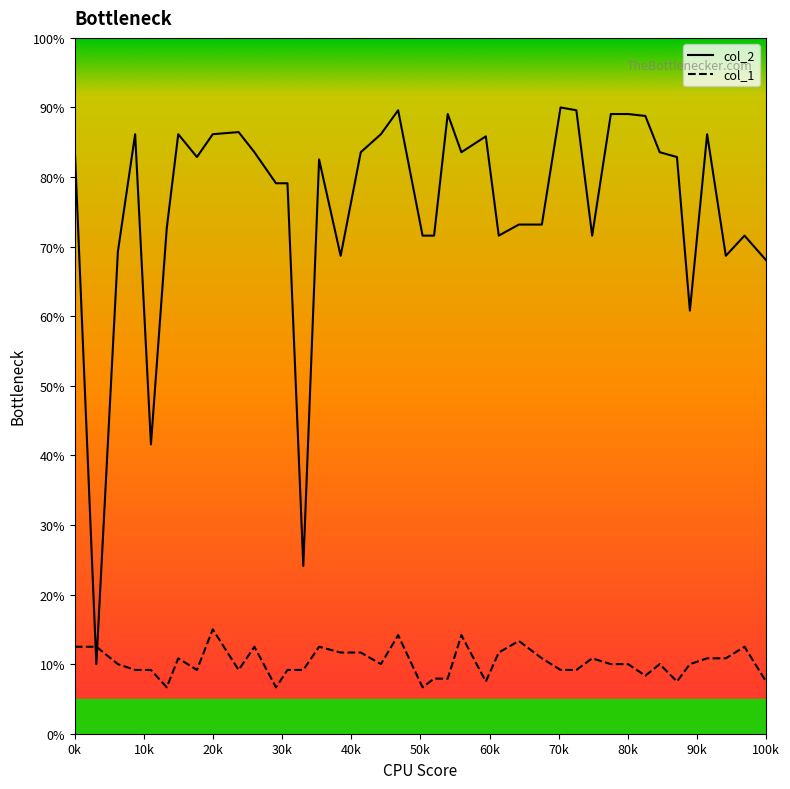

Which series has the widest spread of values?

col_2